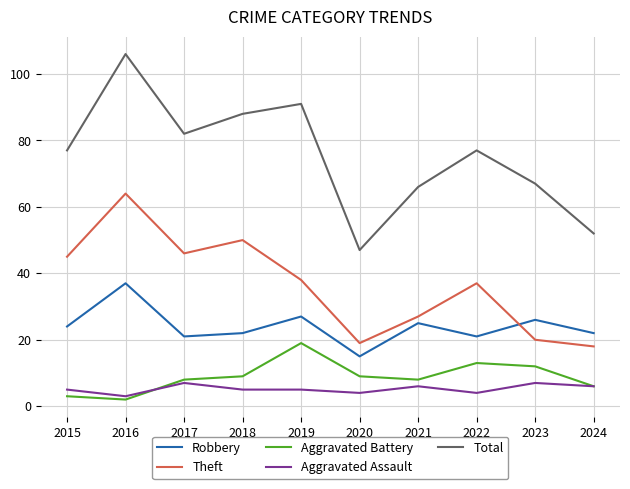

At which category is the sum across all series the highest?

2016